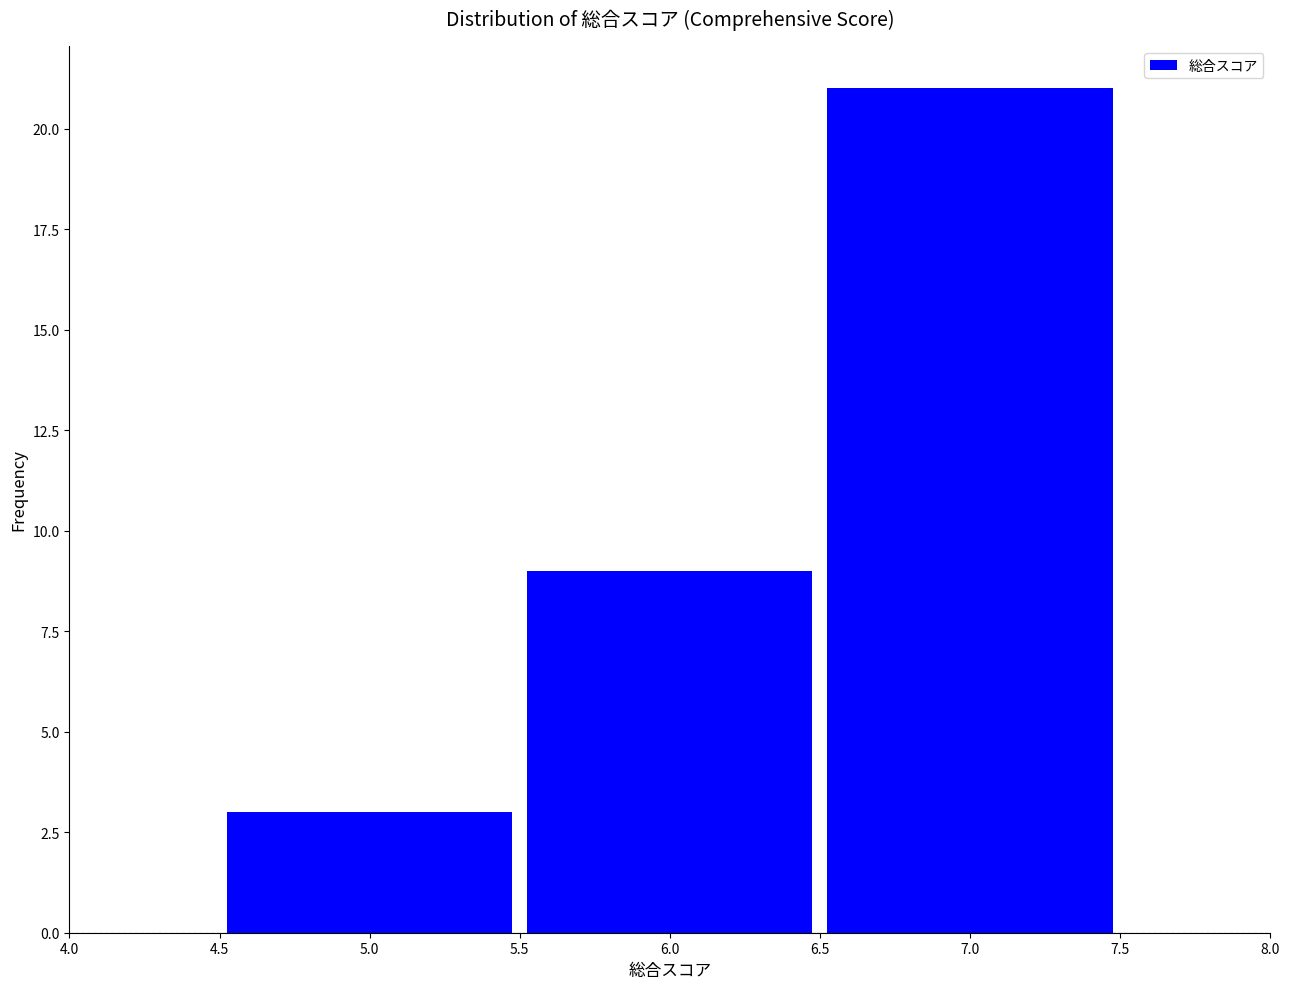

Reading left to right, transcribe this chart: for each bar, give the range it covers on the x-axis and its height. The values are not printed on the chart, so give them approximately, as read against the axis.

4.5 to 5.5: 3
5.5 to 6.5: 9
6.5 to 7.5: 21